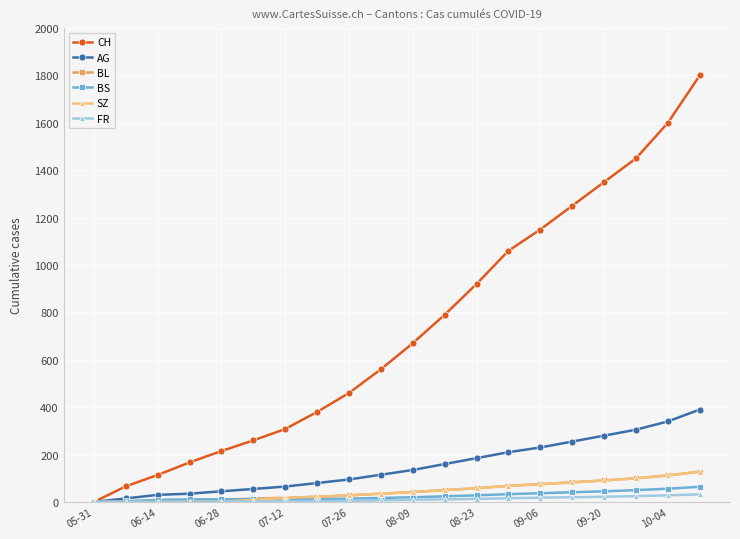

Which series has the largest total across all categories?

CH